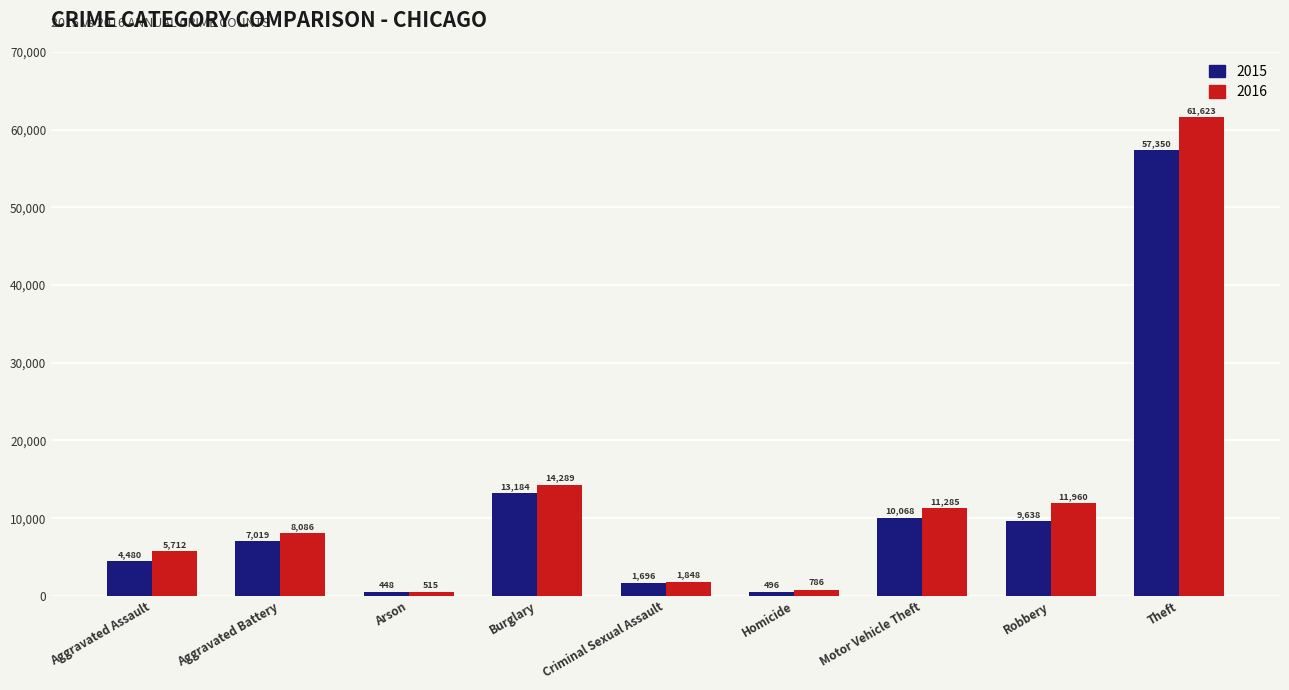

Is it true that 2016 equals 786 at Homicide?

True